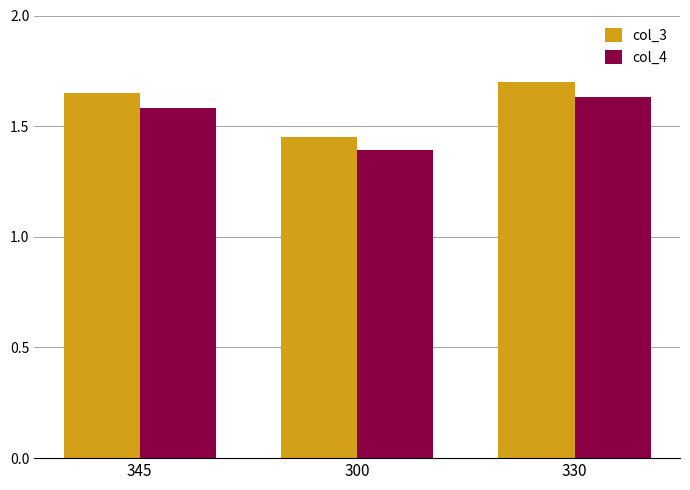

Are the bars grouped side by side (vs. stacked)?

Yes